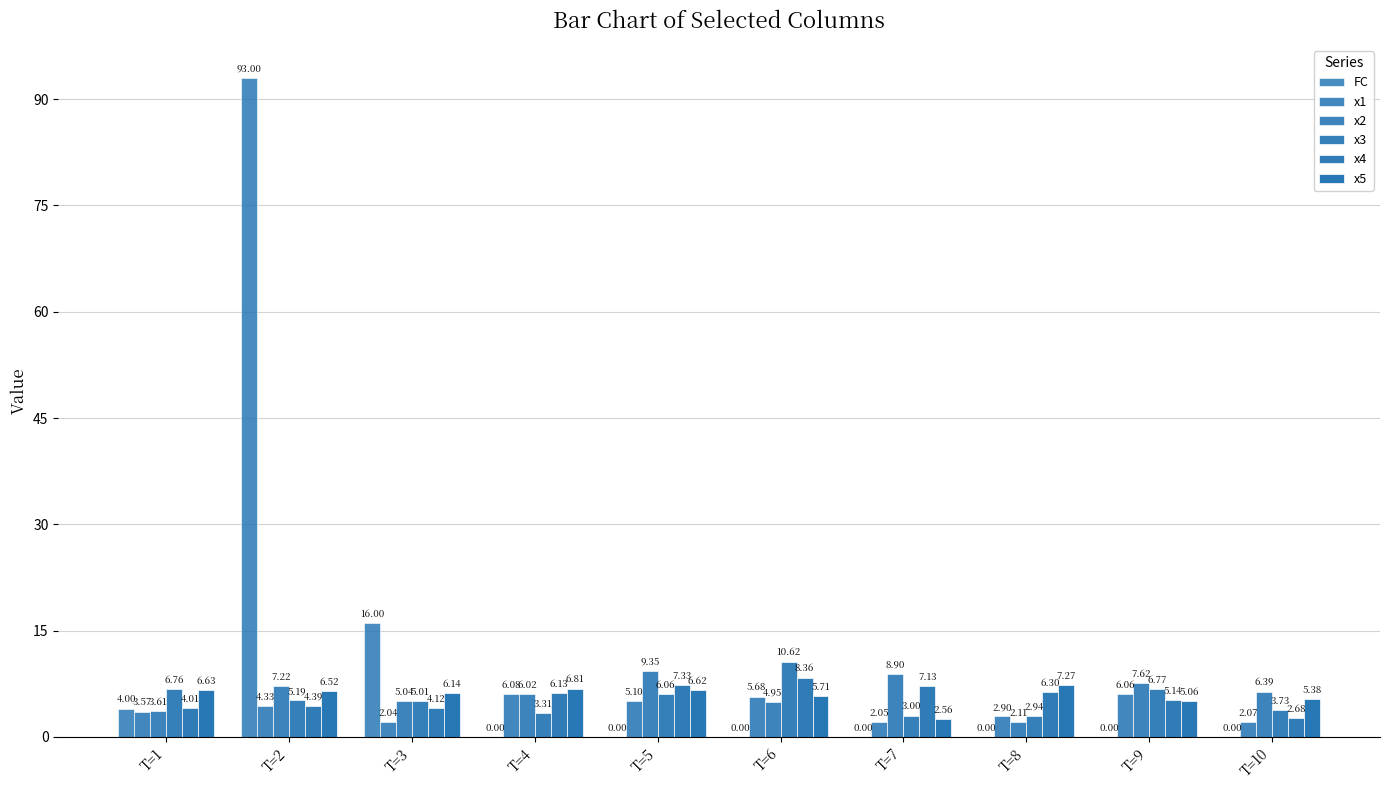

How many categories are shown in the chart?

10